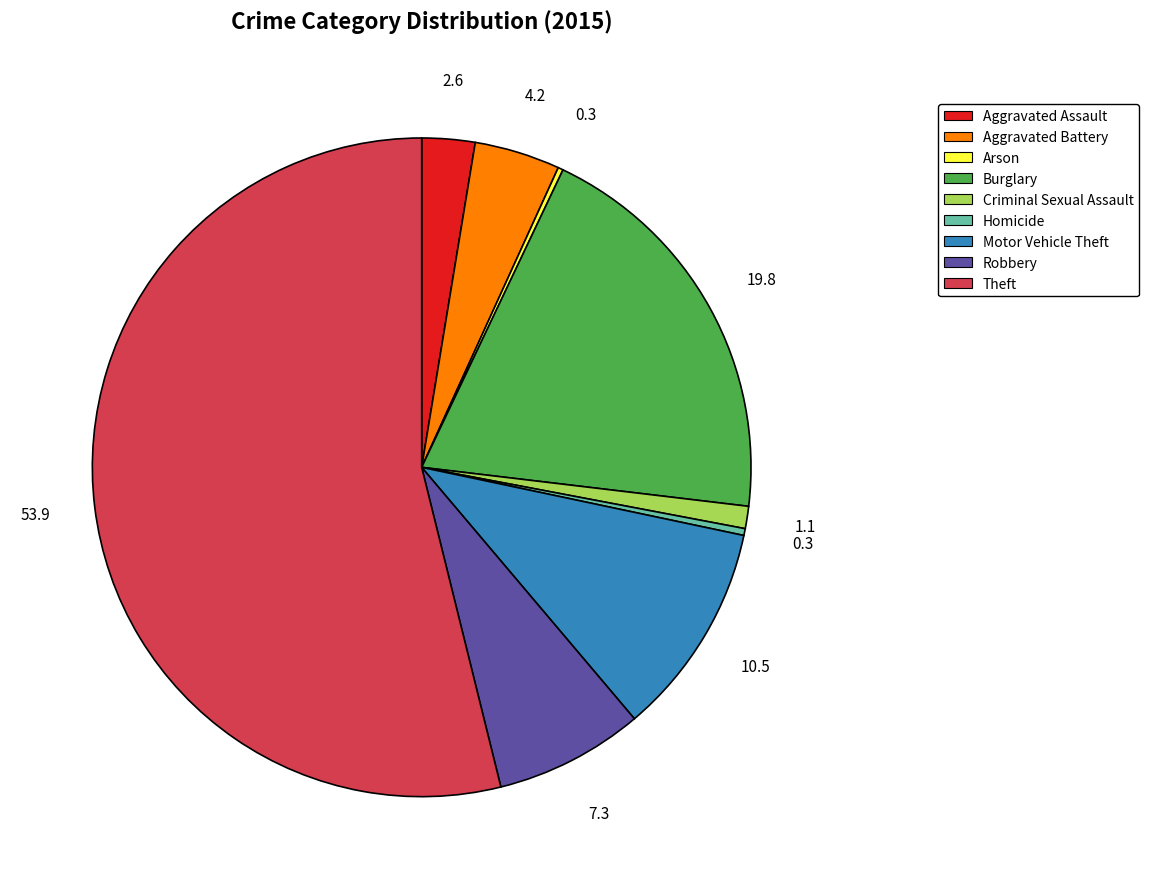

Combined, do Criminal Sexual Assault and Motor Vehicle Theft account for over 50%?

No